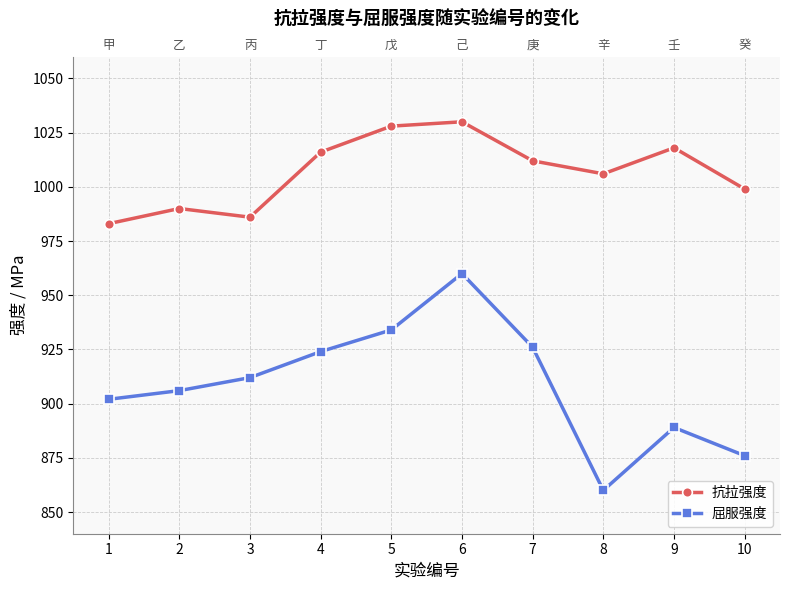

How many interior local peaks does the 抗拉强度 series have?

3